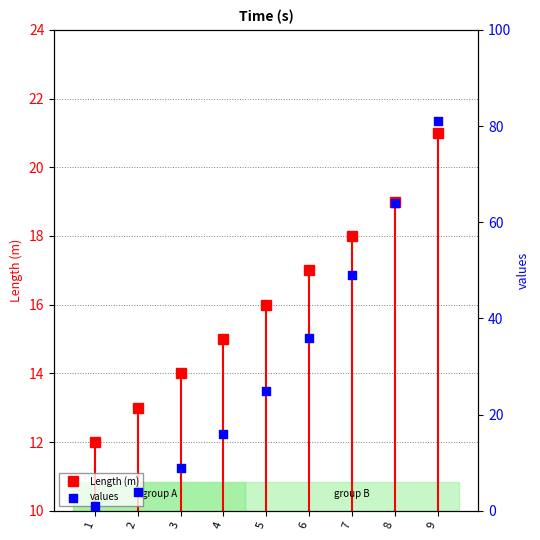

What is the change in value from 2 to 8?

+60